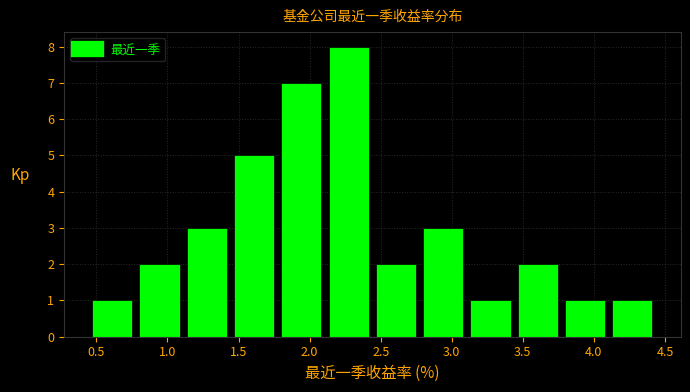

Which range on the x-axis has the tallest bar?

2.10 to 2.45